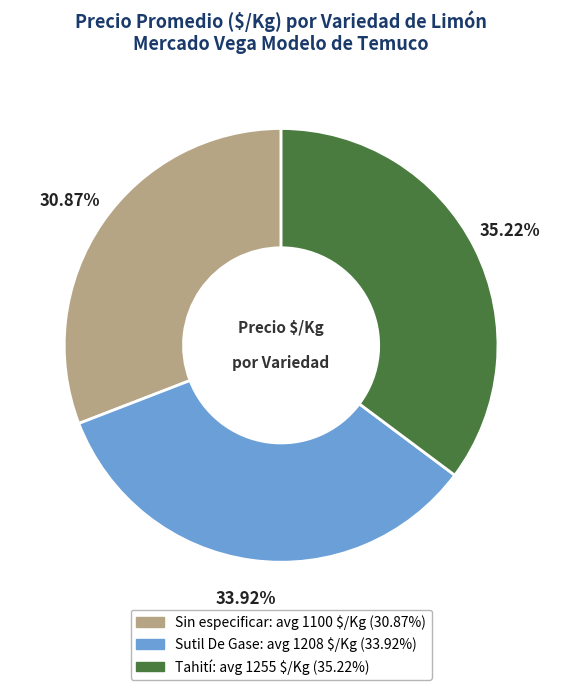

Does any single category account for the majority?

No